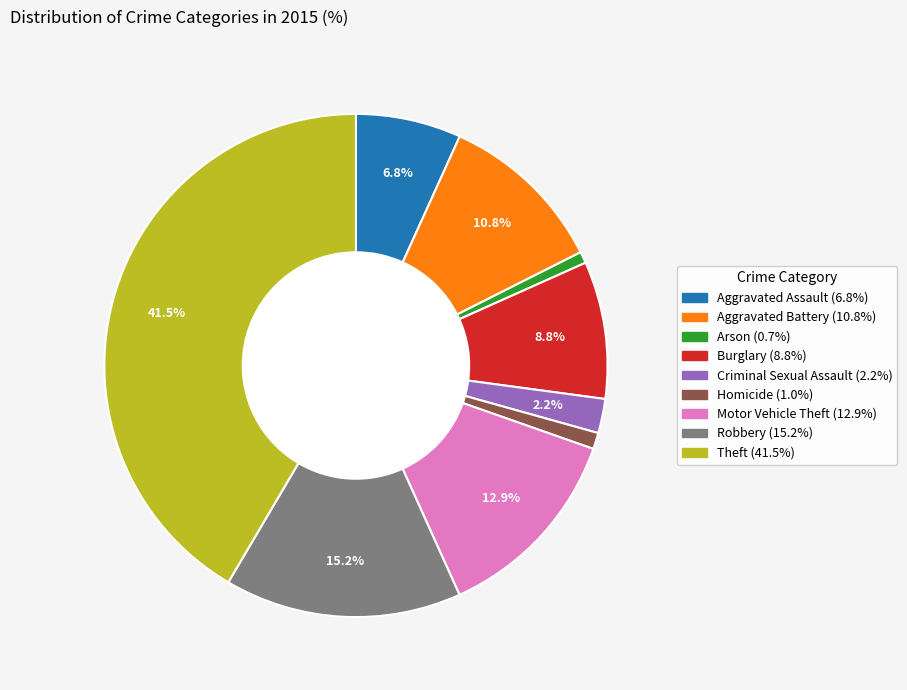

How many segments does this pie chart have?

9